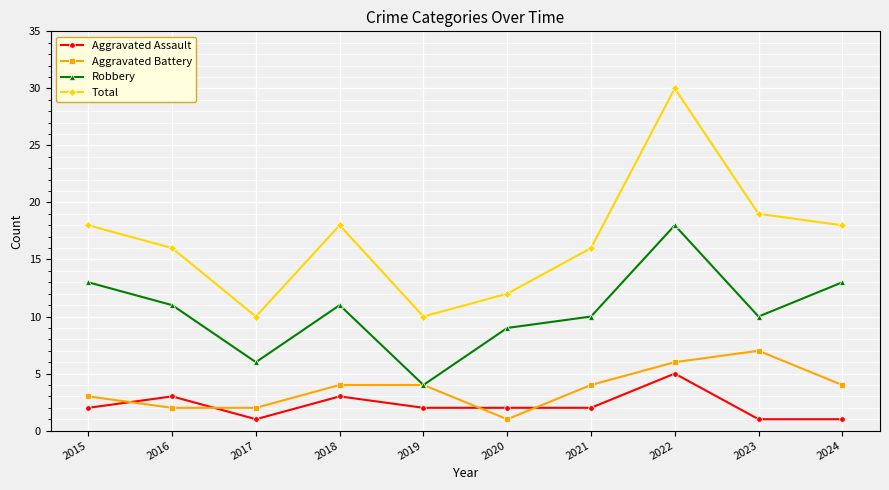

Reading right to left, what are all the values shown in this chart?

Aggravated Assault: 2024=1	2023=1	2022=5	2021=2	2020=2	2019=2	2018=3	2017=1	2016=3	2015=2
Aggravated Battery: 2024=4	2023=7	2022=6	2021=4	2020=1	2019=4	2018=4	2017=2	2016=2	2015=3
Robbery: 2024=13	2023=10	2022=18	2021=10	2020=9	2019=4	2018=11	2017=6	2016=11	2015=13
Total: 2024=18	2023=19	2022=30	2021=16	2020=12	2019=10	2018=18	2017=10	2016=16	2015=18